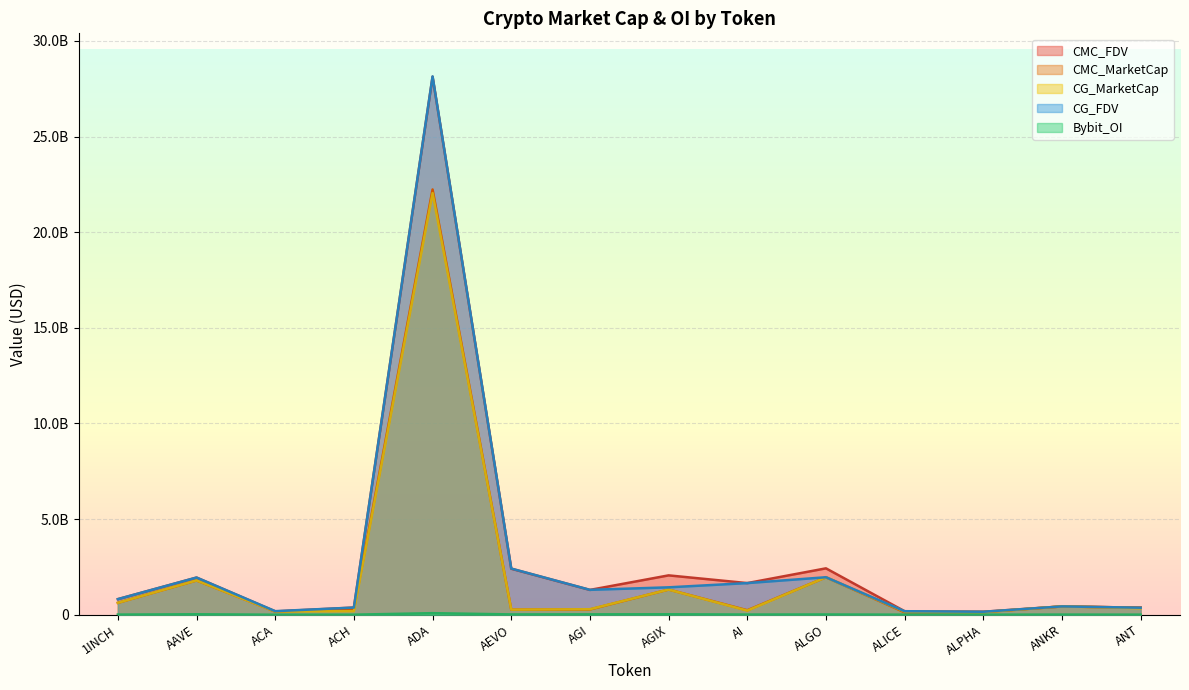

What are all the series names shown in the legend?

CMC_FDV, CMC_MarketCap, CG_MarketCap, CG_FDV, Bybit_OI